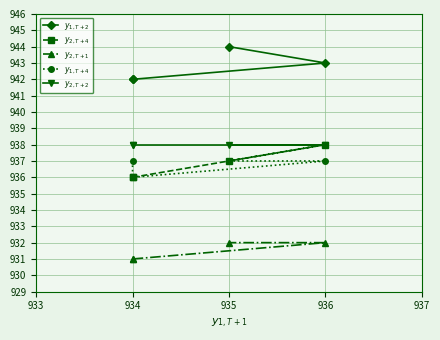

Which category has the highest value across all series?

935